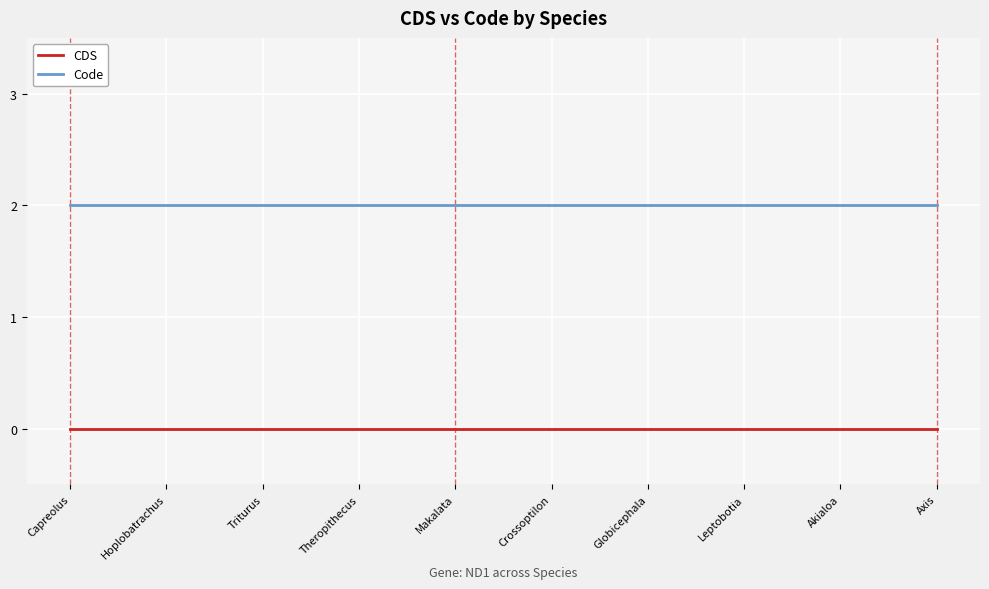

What is the lowest value of the Code series?

2